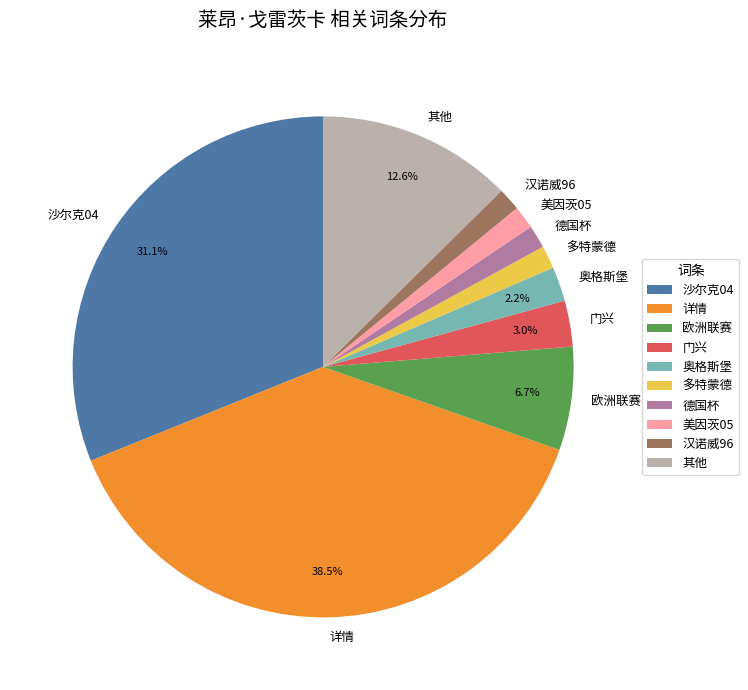

Is there any slice that represents more than half of the pie?

No